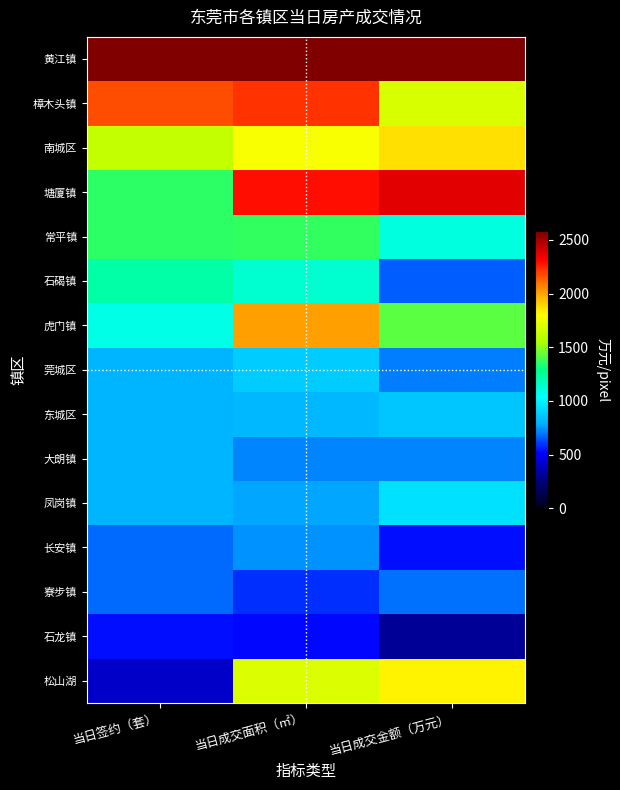

Reading left to right, what are all the values shown in this chart?

黄江镇: 当日签约（套）=2579.0	当日成交面积（㎡）=2579.0	当日成交金额（万元）=2579.0
樟木头镇: 当日签约（套）=2171.8	当日成交面积（㎡）=2216.9	当日成交金额（万元）=1689.3
南城区: 当日签约（套）=1628.8	当日成交面积（㎡）=1785.7	当日成交金额（万元）=1866.2
塘厦镇: 当日签约（套）=1357.4	当日成交面积（㎡）=2296.6	当日成交金额（万元）=2372.0
常平镇: 当日签约（套）=1357.4	当日成交面积（㎡）=1364.1	当日成交金额（万元）=1099.1
石碣镇: 当日签约（套）=1221.6	当日成交面积（㎡）=1136.5	当日成交金额（万元）=664.8
虎门镇: 当日签约（套）=1085.9	当日成交面积（㎡）=2010.1	当日成交金额（万元）=1425.3
莞城区: 当日签约（套）=814.4	当日成交面积（㎡）=883.7	当日成交金额（万元）=712.0
东城区: 当日签约（套）=814.4	当日成交面积（㎡）=821.0	当日成交金额（万元）=861.0
大朗镇: 当日签约（套）=814.4	当日成交面积（㎡）=721.5	当日成交金额（万元）=718.0
凤岗镇: 当日签约（套）=814.4	当日成交面积（㎡）=774.8	当日成交金额（万元）=937.0
长安镇: 当日签约（套）=678.7	当日成交面积（㎡）=736.3	当日成交金额（万元）=539.0
寮步镇: 当日签约（套）=678.7	当日成交面积（㎡）=584.5	当日成交金额（万元）=688.4
石龙镇: 当日签约（套）=542.9	当日成交面积（㎡）=528.6	当日成交金额（万元）=311.0
松山湖: 当日签约（套）=407.2	当日成交面积（㎡）=1695.2	当日成交金额（万元）=1832.0